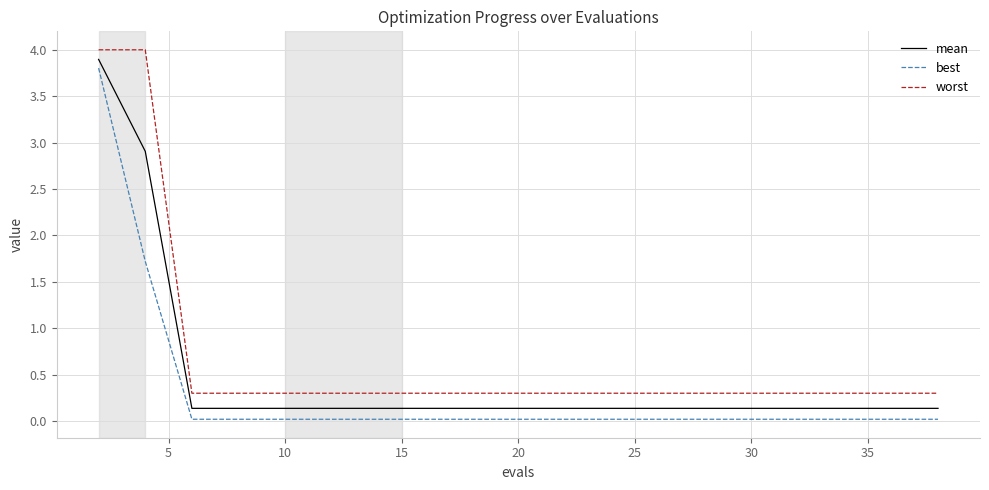

List the series in order of their overall mean, lowest first.

best, mean, worst